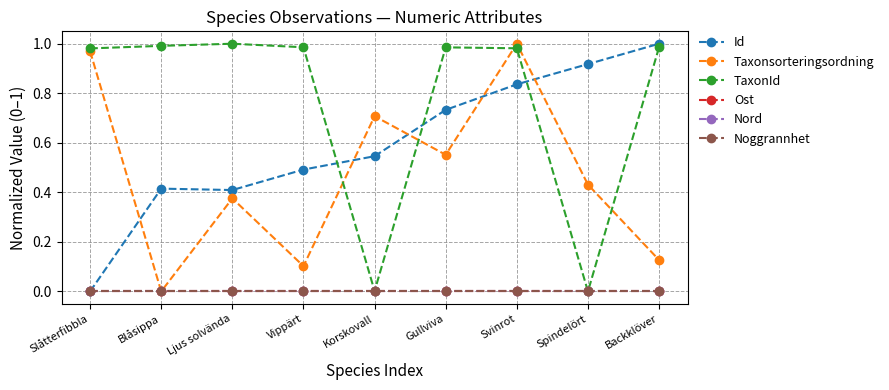

Is this an area chart (filled region under the line)?

No